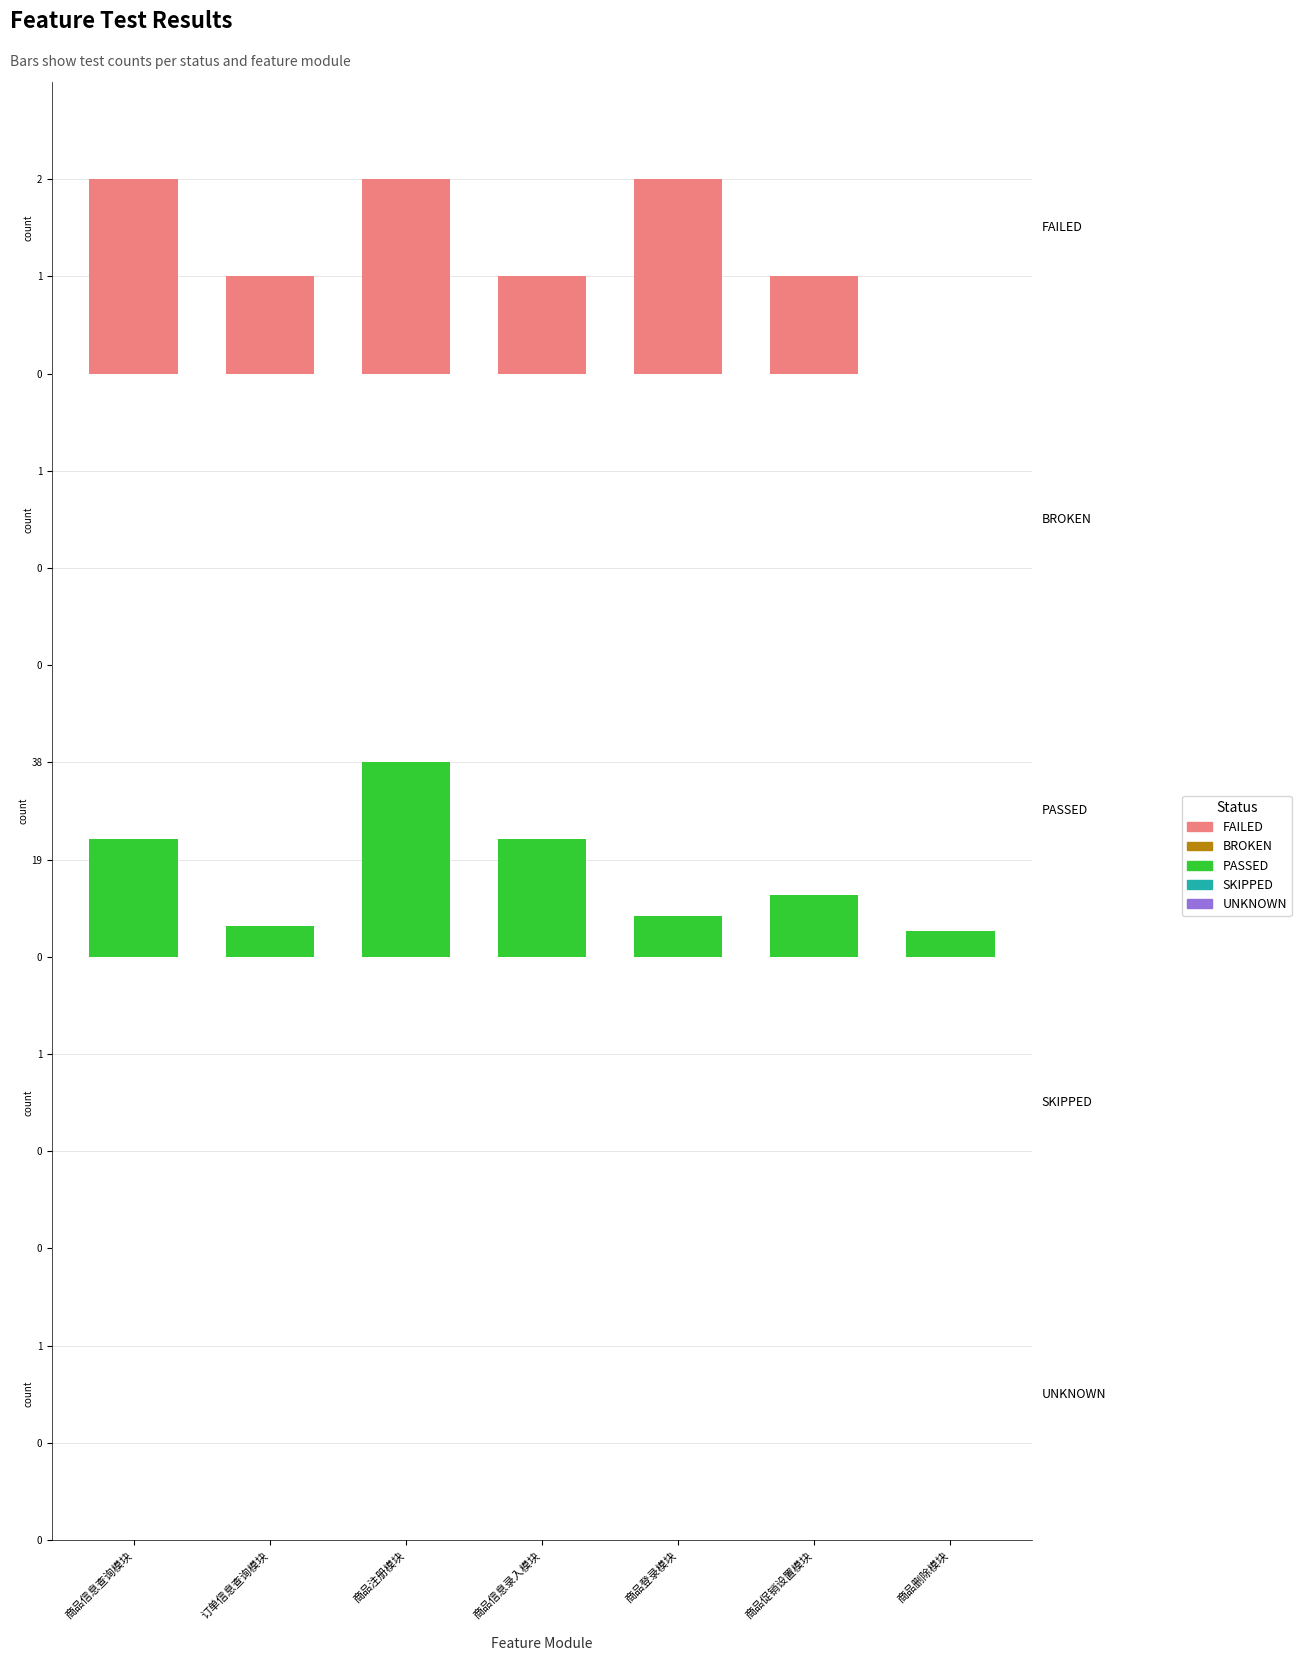

What are all the series names shown in the legend?

FAILED, BROKEN, PASSED, SKIPPED, UNKNOWN